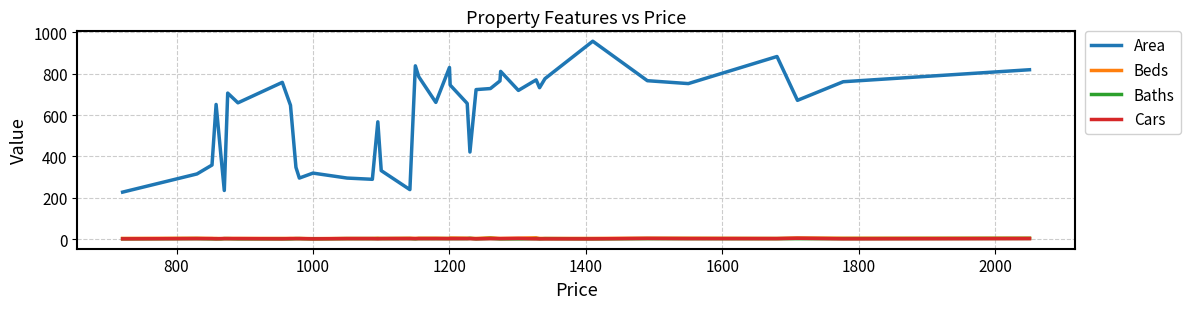

What is the difference between the second highest and minimum values in the Baths series?

2